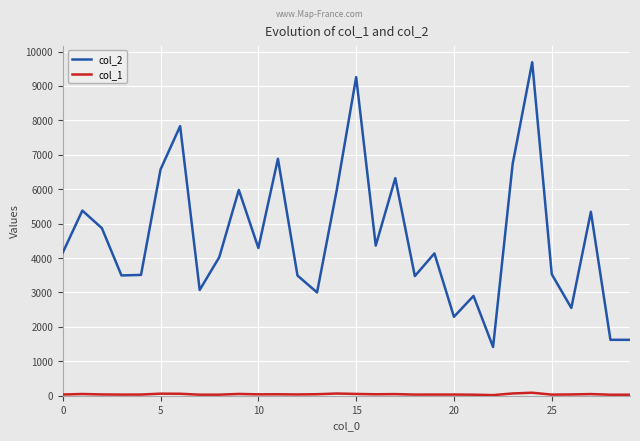

Which series has the largest range (max minus min)?

col_2